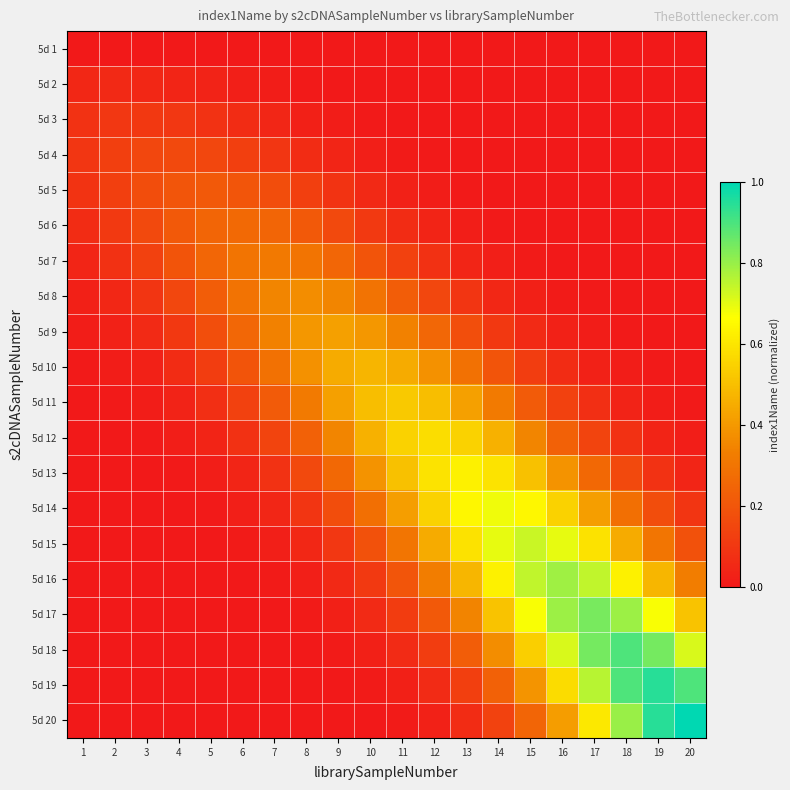

Which label corresponds to the smallest value in the chart?

1